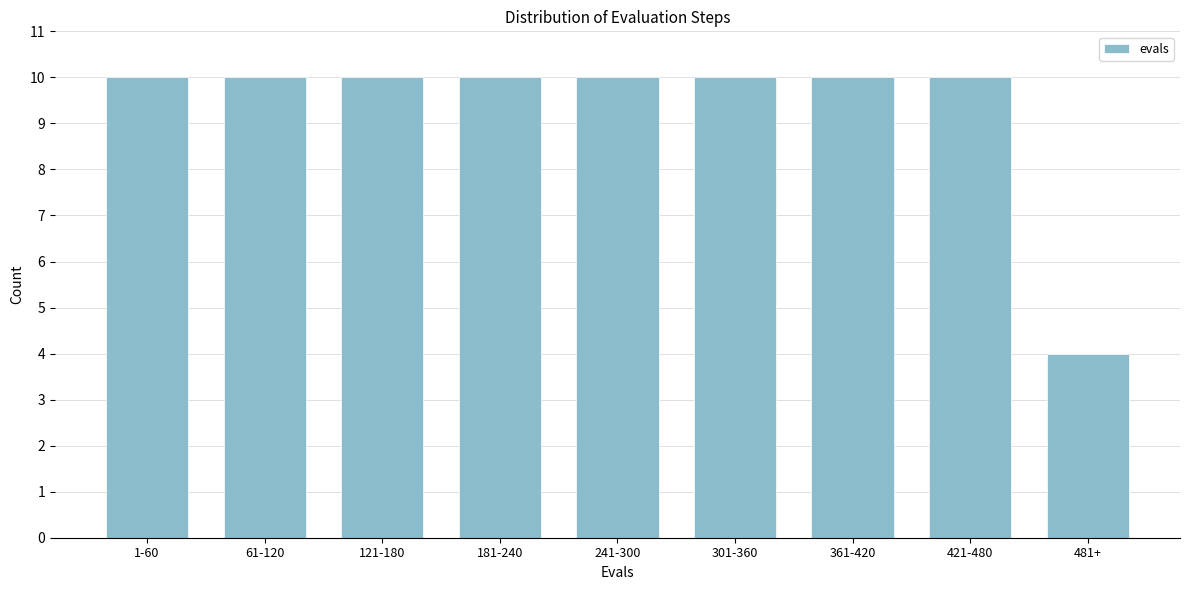

Reading left to right, extract all data points from this chart.

1-60=10	61-120=10	121-180=10	181-240=10	241-300=10	301-360=10	361-420=10	421-480=10	481+=4